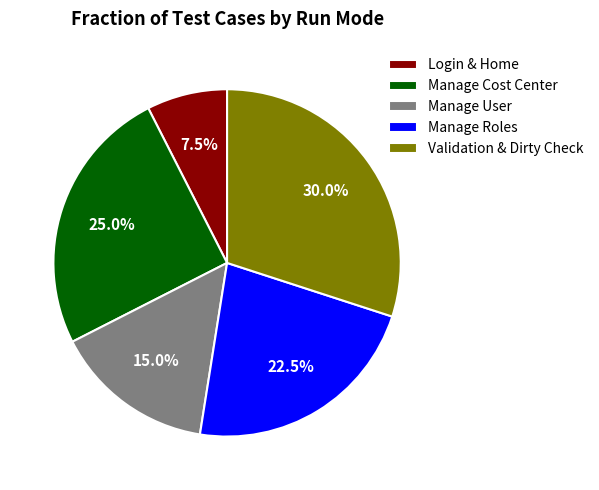

What is the largest slice in the pie chart?

Validation & Dirty Check